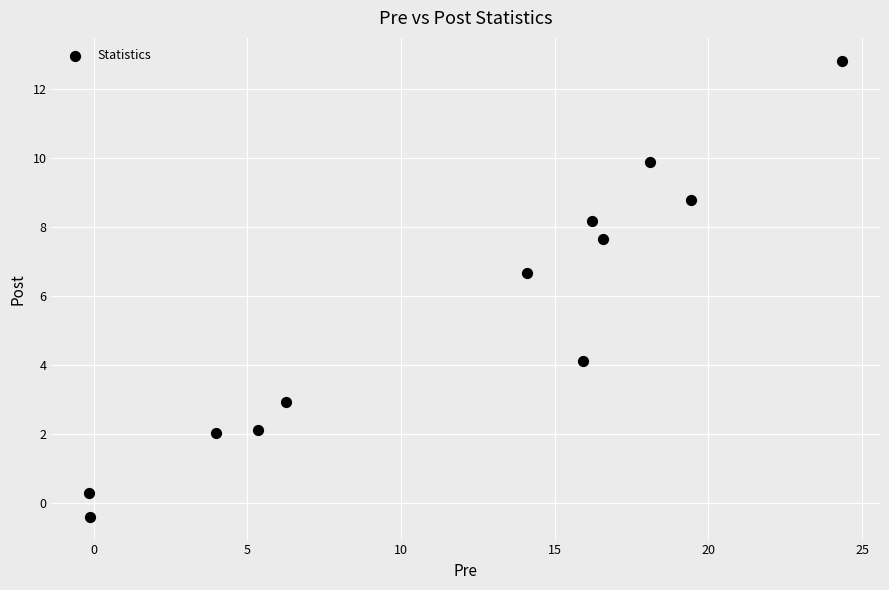

What Y value in the scatter plot is closest to 6?

6.7